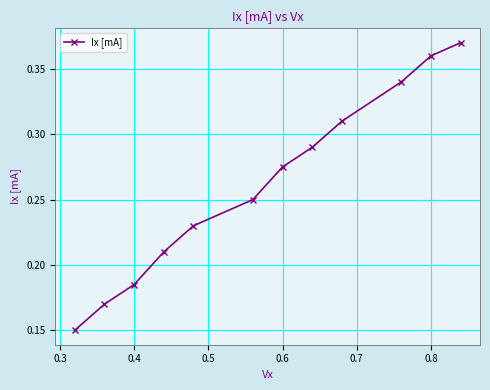

True or false: there are more than 0 points higher than both neighbors.

False